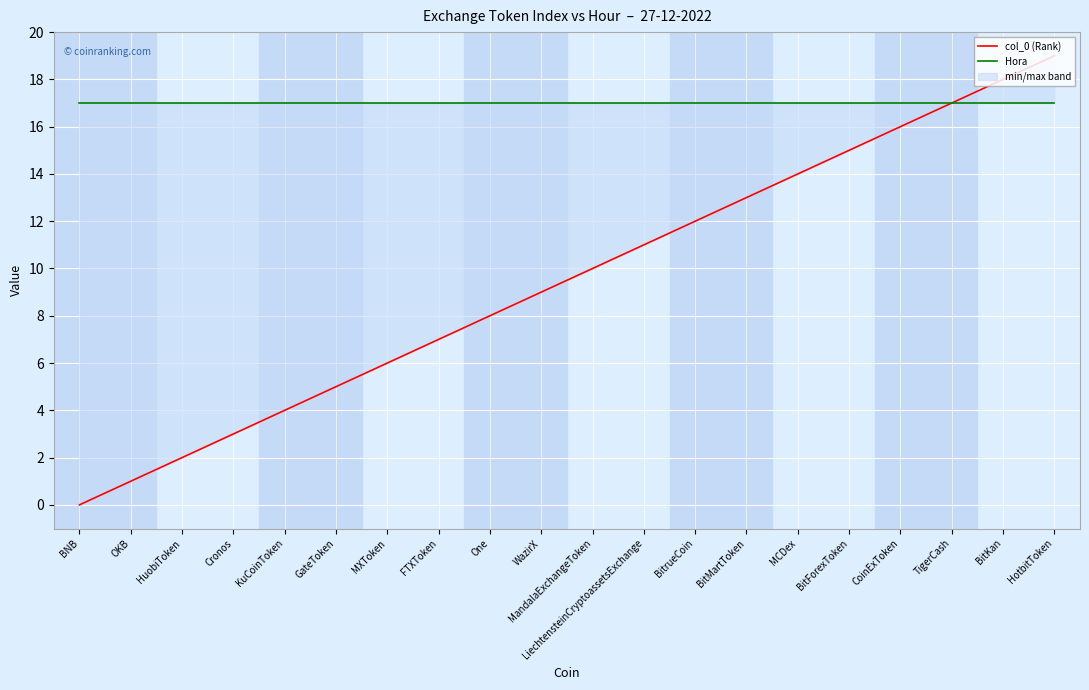

Reading left to right, what are all the values shown in this chart?

col_0 (Rank): 0	1	2	3	4	5	6	7	8	9	10	11	12	13	14	15	16	17	18	19
Hora: 17	17	17	17	17	17	17	17	17	17	17	17	17	17	17	17	17	17	17	17